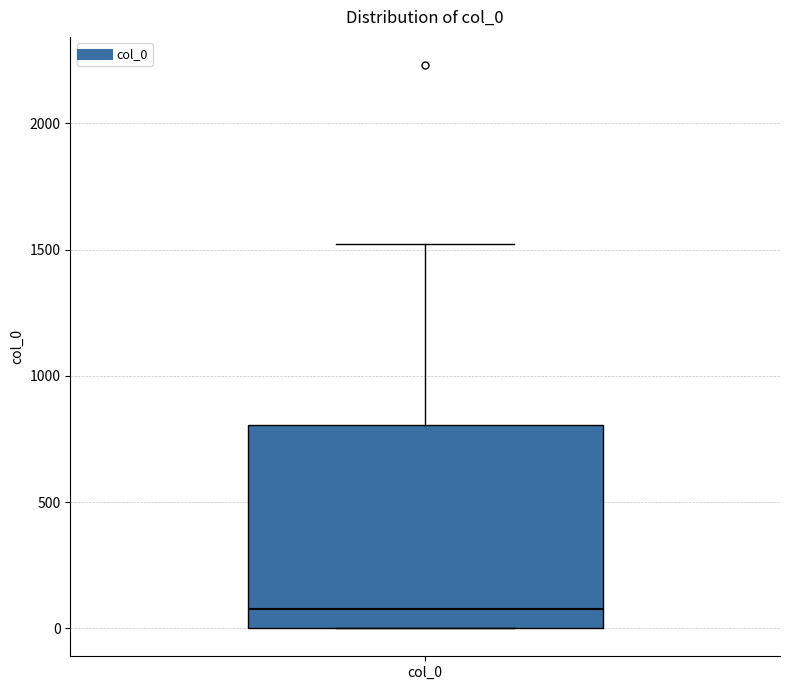

Where does the upper whisker of the box for col_0 end on the y-axis? The values are not printed on the chart, so give them approximately, as read against the axis.

1500